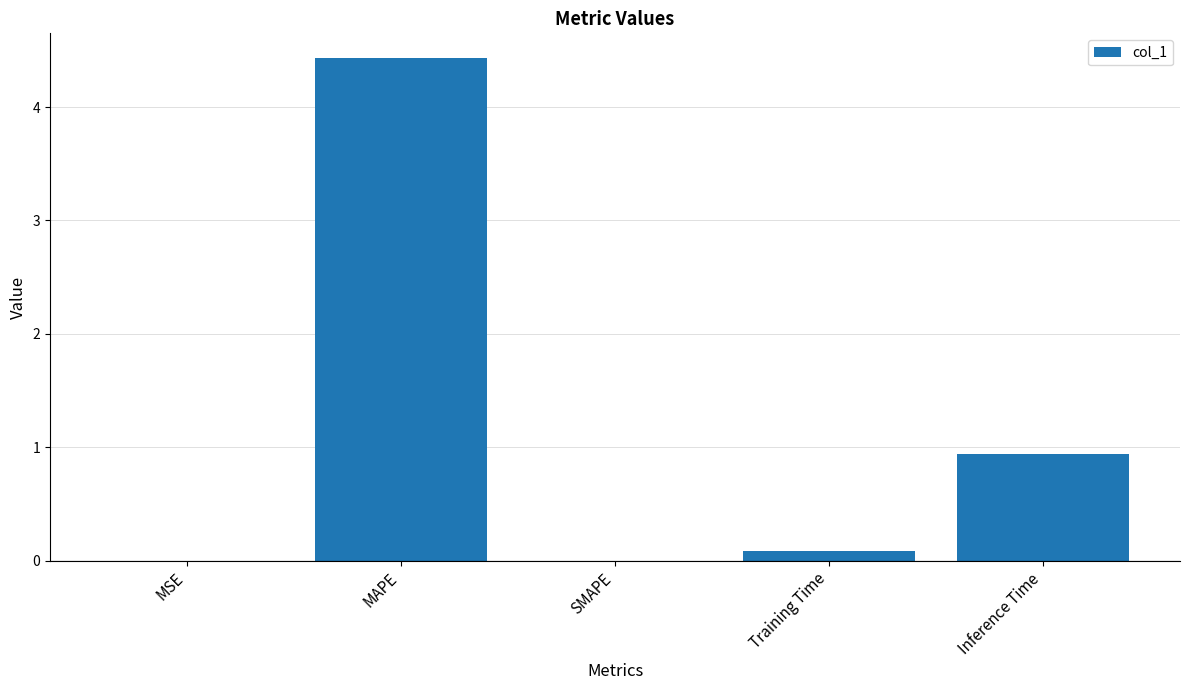

What is the greatest value displayed?

4.4